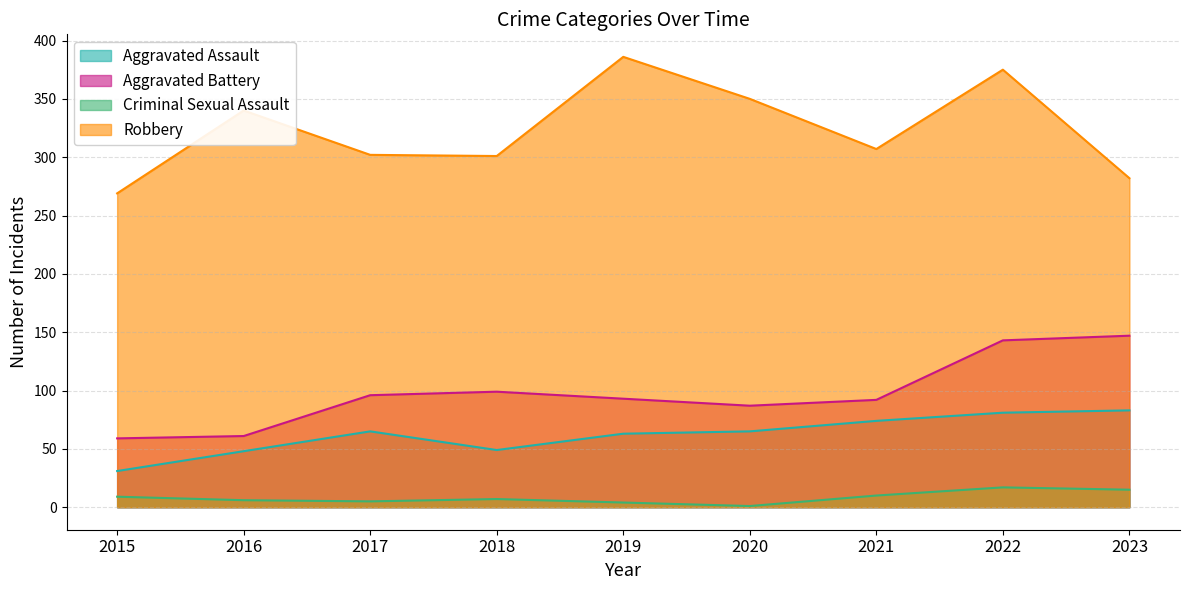

What is the difference between the maximum and minimum values in the Aggravated Battery series?

88